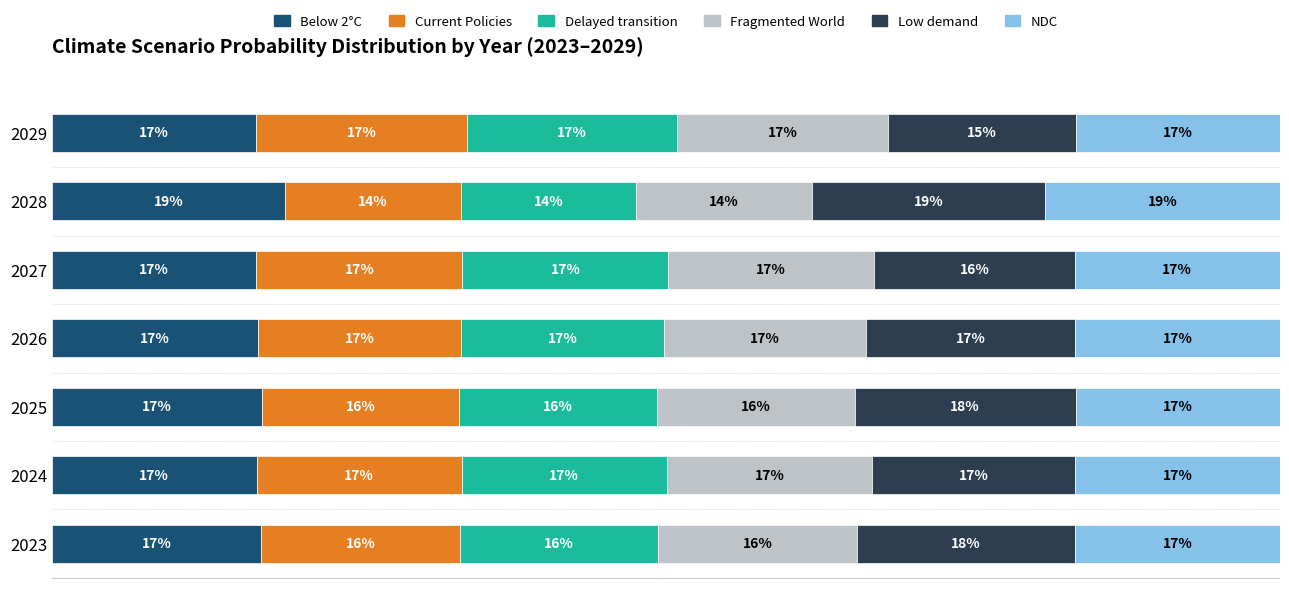

What are all the series names shown in the legend?

Below 2°C, Current Policies, Delayed transition, Fragmented World, Low demand, NDC